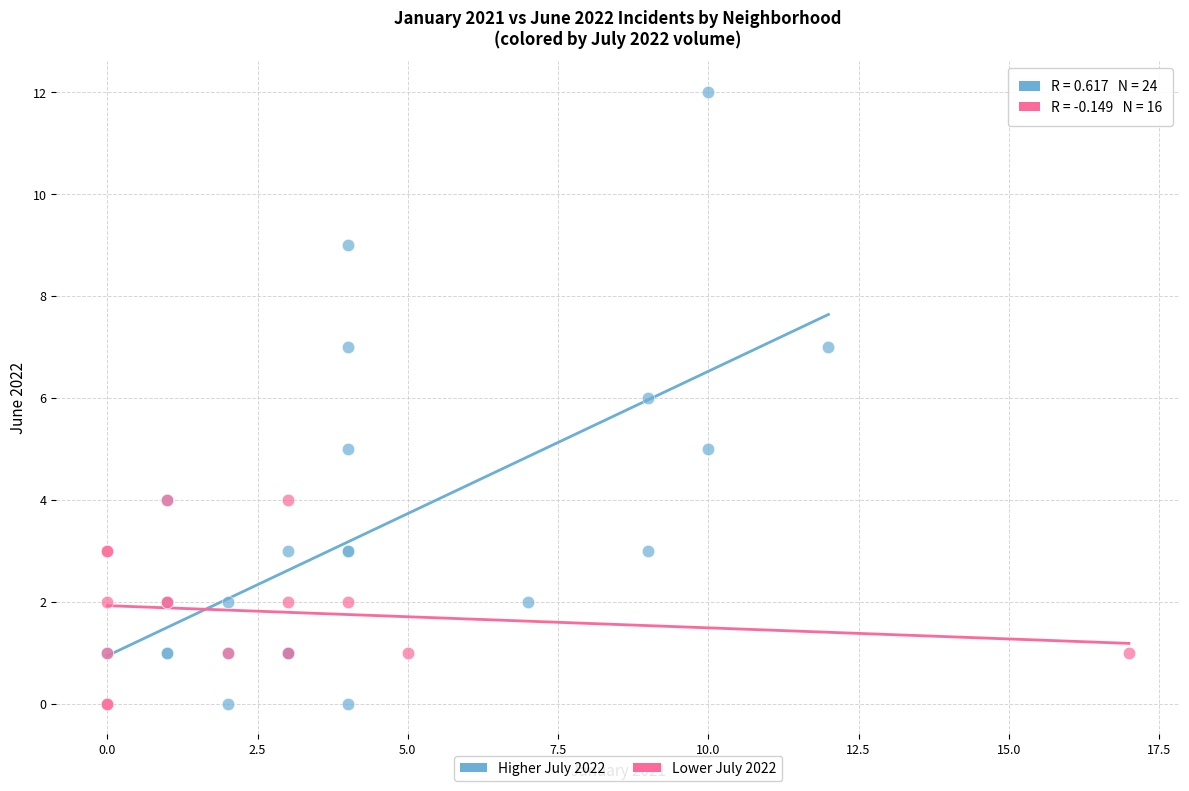

What are all the series names shown in the legend?

Higher July 2022, Lower July 2022